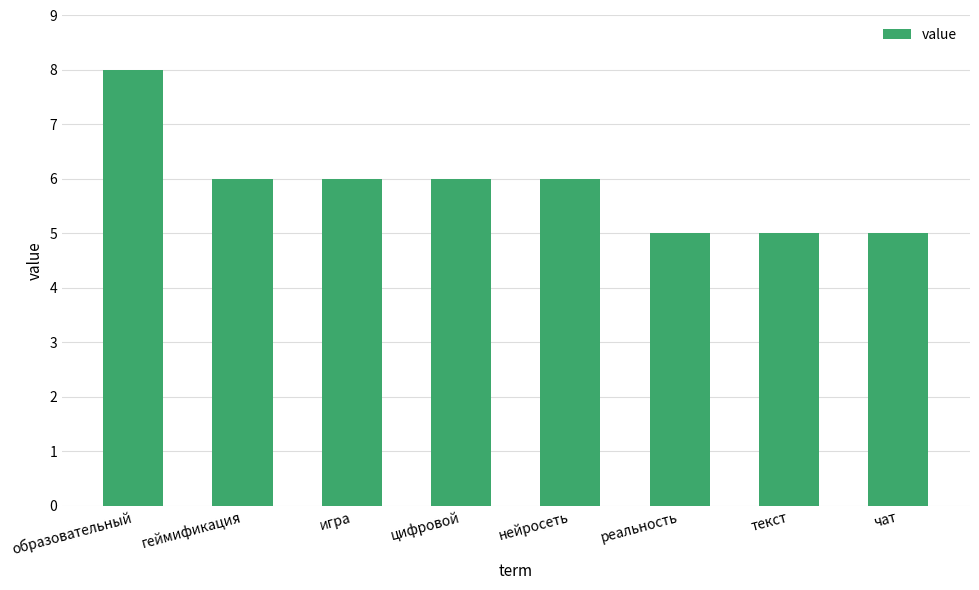

What is the value of the 1st bar from the left?

8